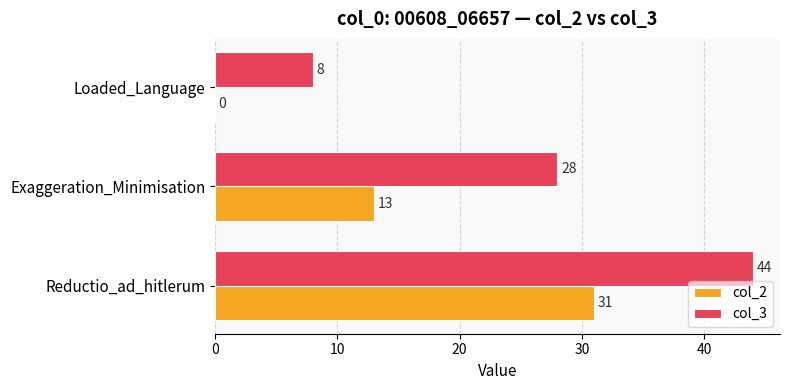

What is the average value of the col_2 series?

15